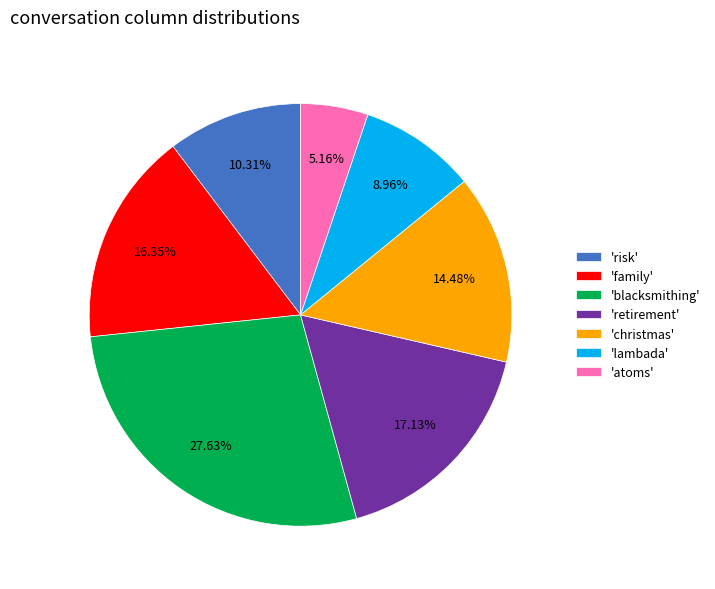

What is the ratio of the value at 'retirement' to the value at 'family'?

1.0